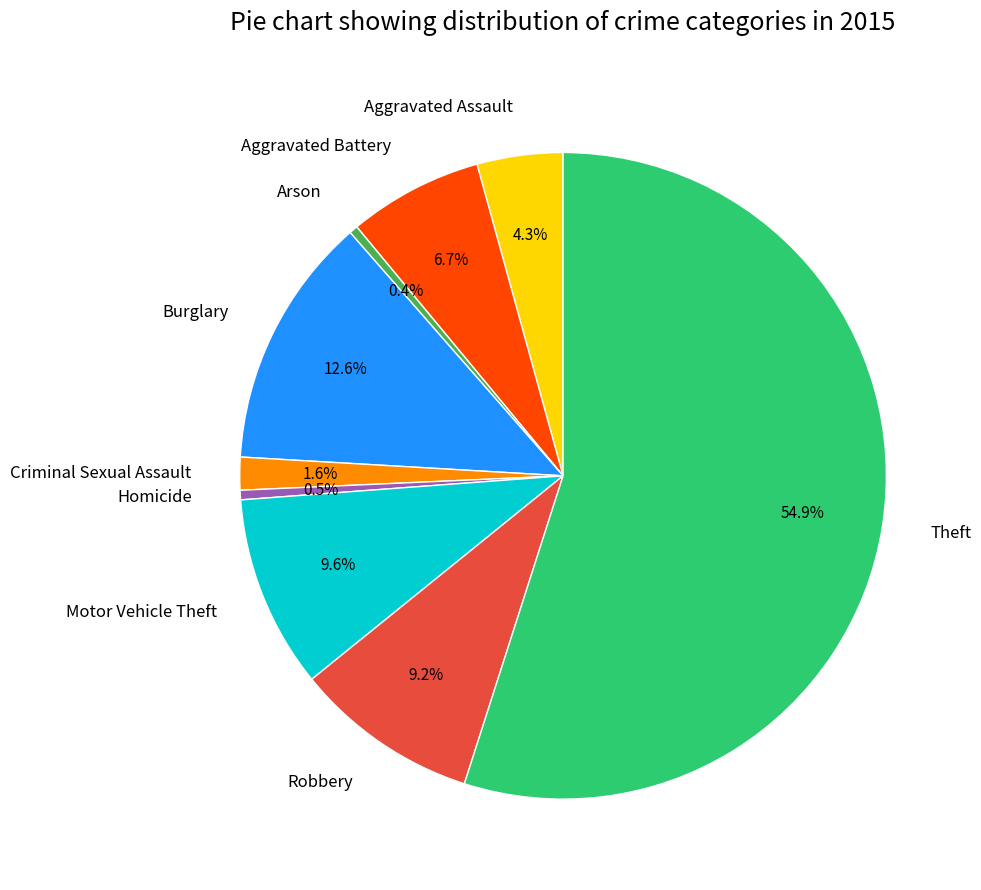

To the nearest percent, what is the average slice percentage?

11%